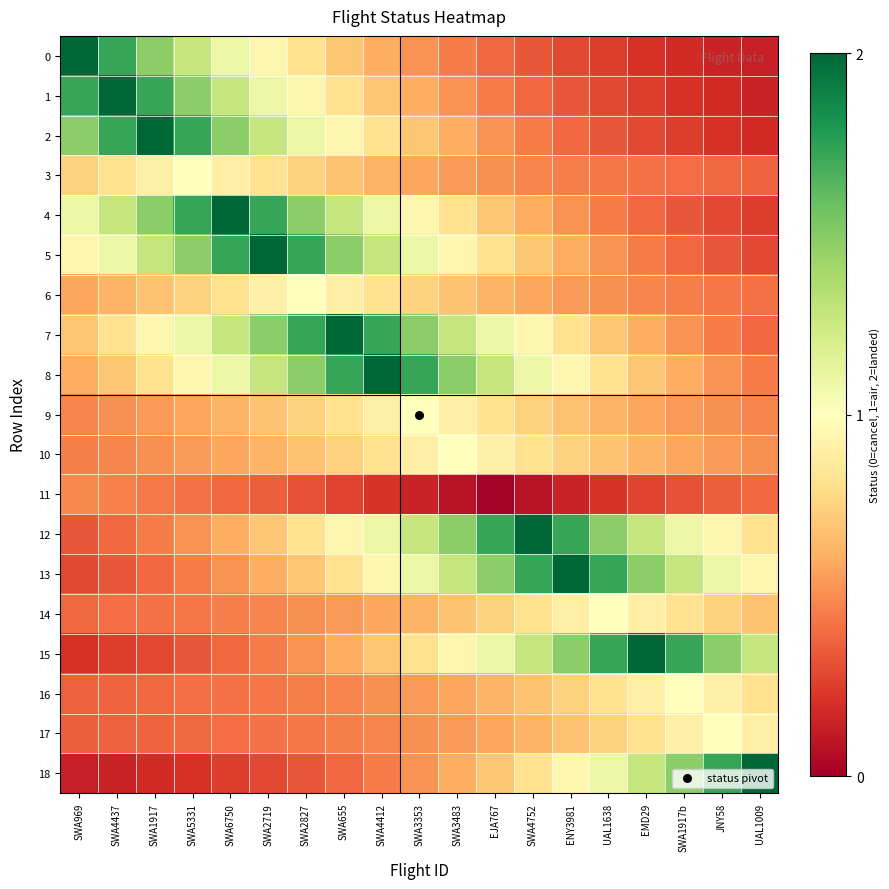

What is the total value across all series at SWA4412?

16.4